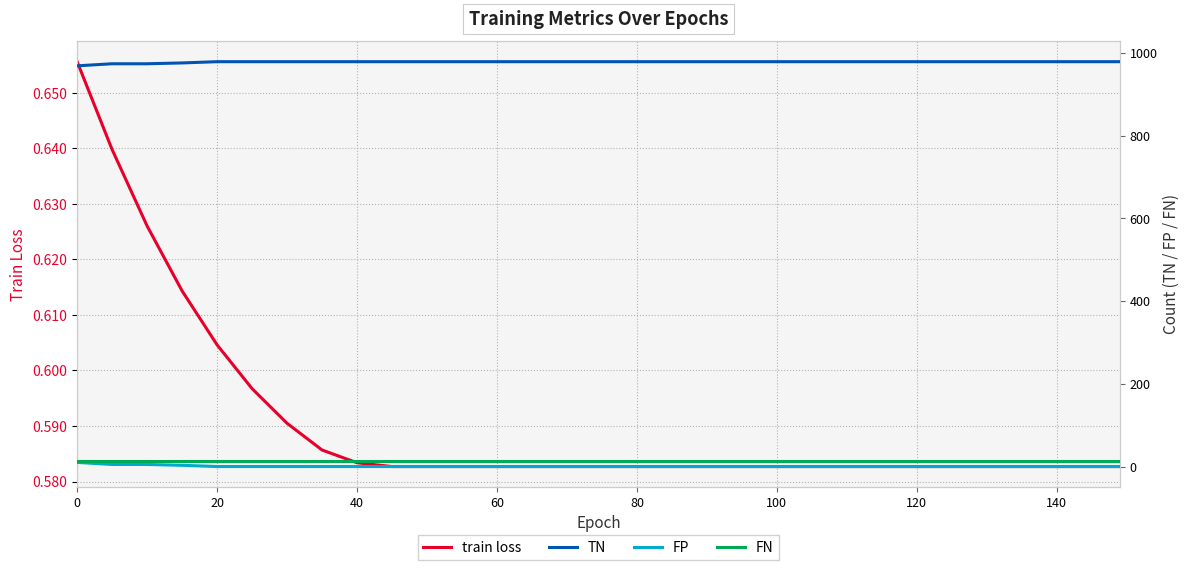

How many train loss values are between 0 and 1?

31